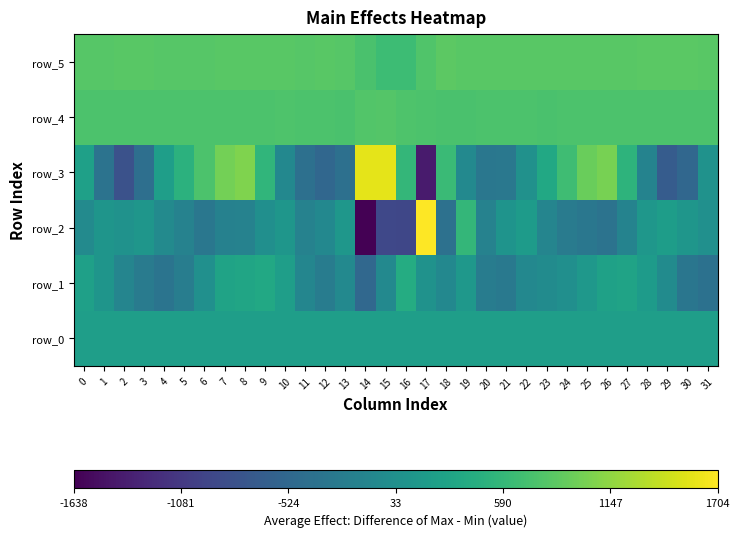

The value of row_1 at 9 is 127.0. True or false?

False